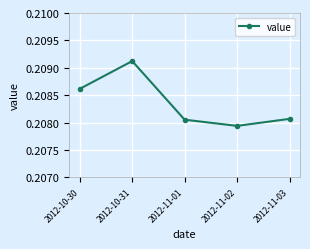

At which category does the data reach its first local peak?

2012-10-31